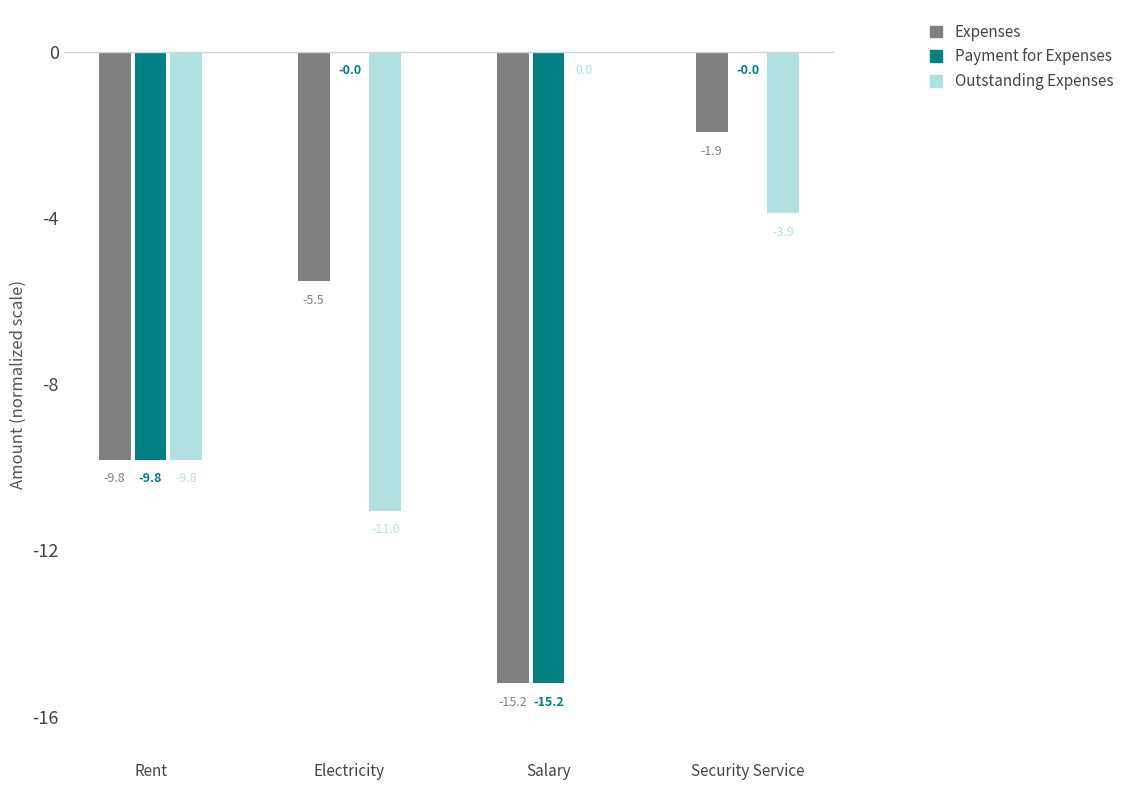

Reading right to left, transcribe all the data shown in this chart.

Expenses: Security Service=-1.9	Salary=-15.2	Electricity=-5.5	Rent=-9.8
Payment for Expenses: Security Service=0.0	Salary=-15.2	Electricity=0.0	Rent=-9.8
Outstanding Expenses: Security Service=-3.9	Salary=0.0	Electricity=-11.0	Rent=-9.8